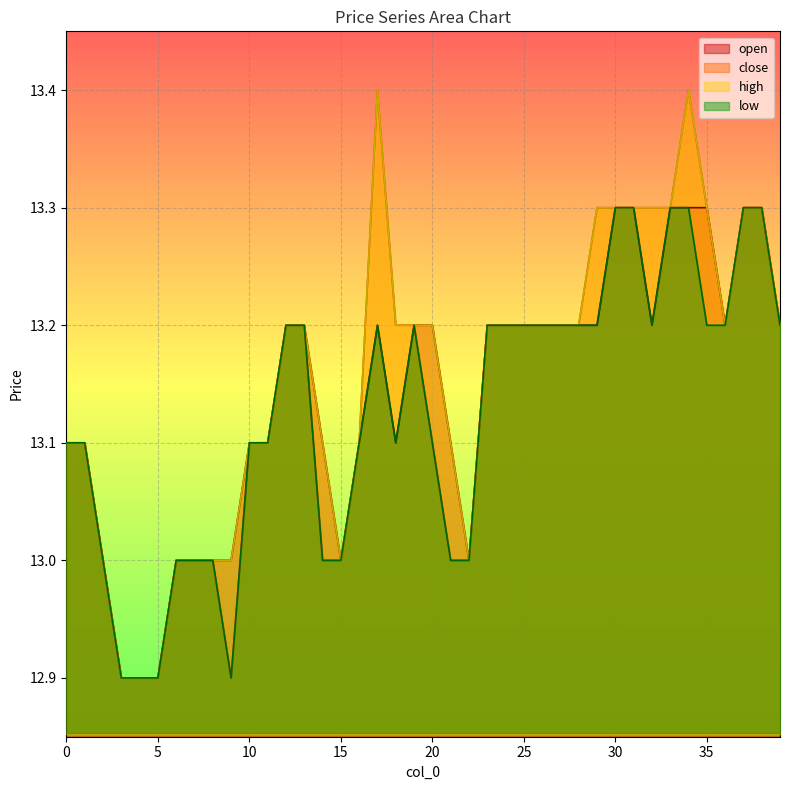

At which category does the chart reach its peak across all series?

17